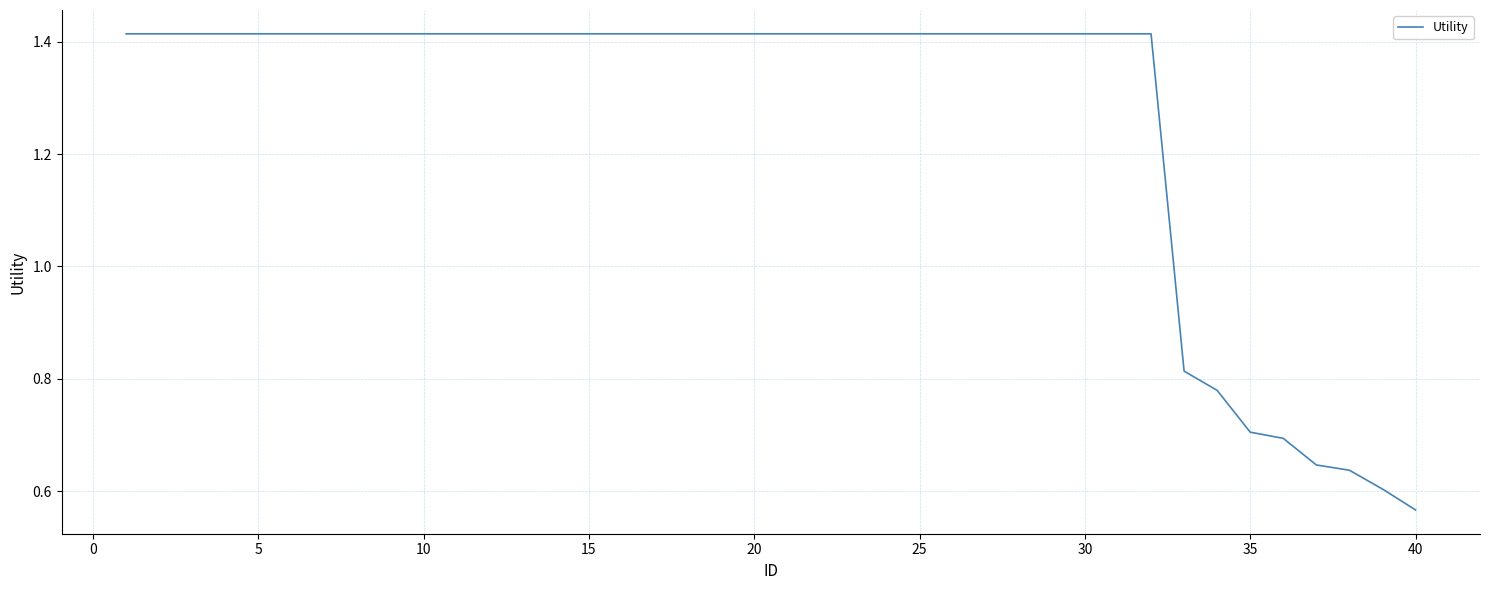

What is the greatest value displayed?

1.4